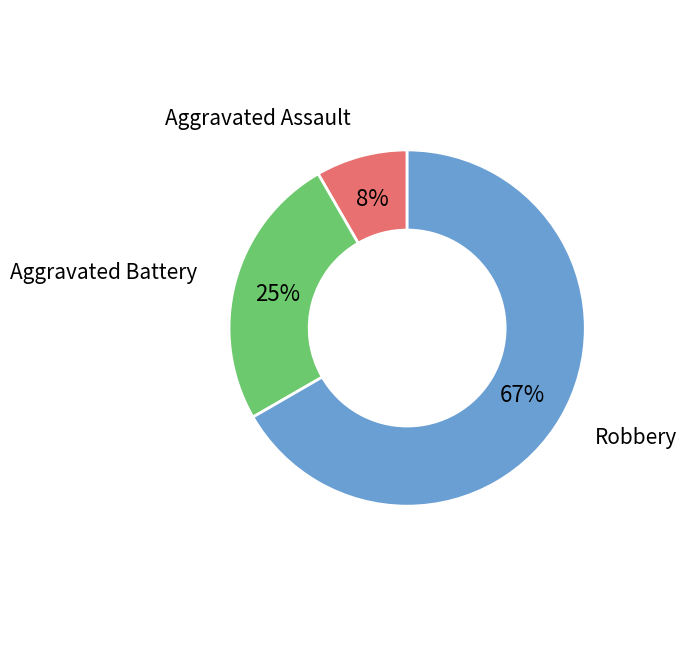

How many slices are in this pie chart?

3